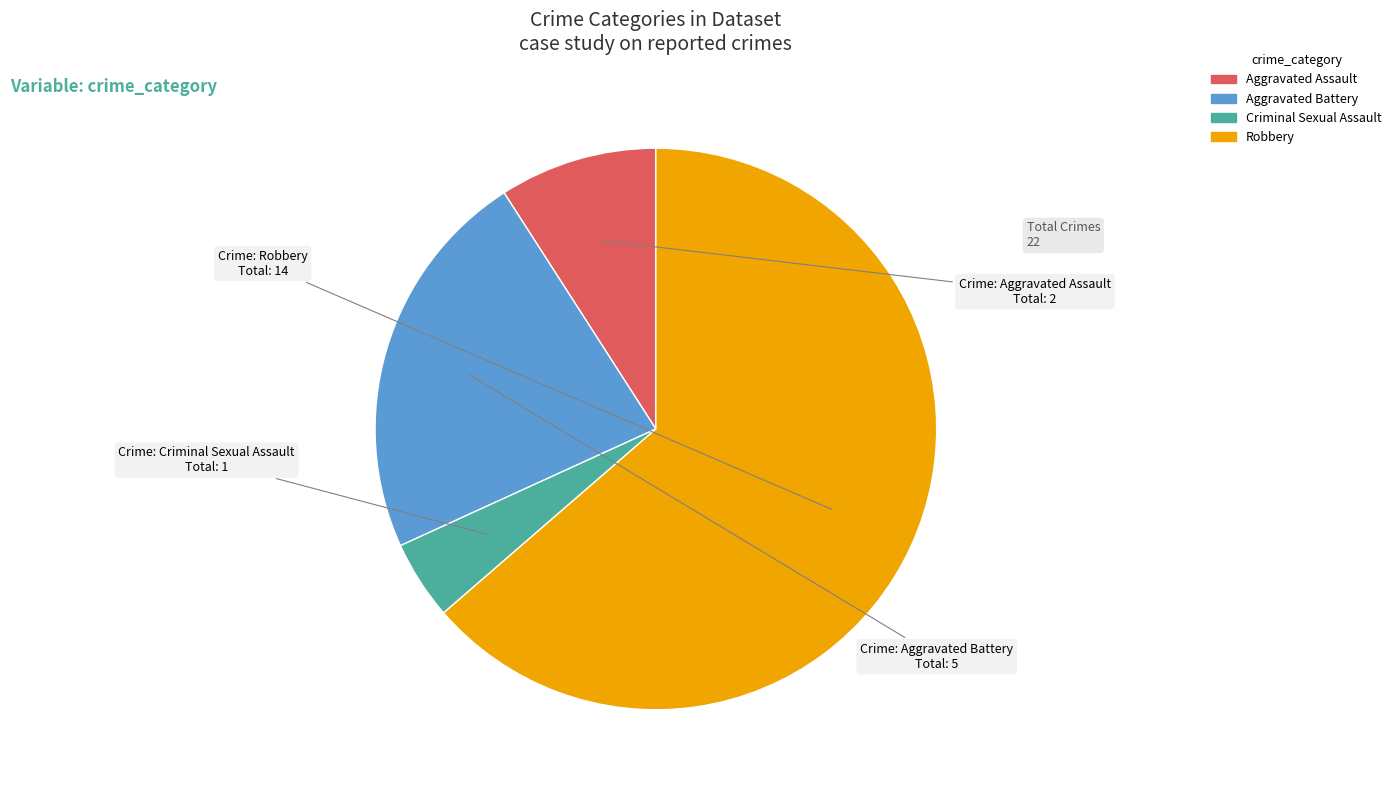

Does any single category account for the majority?

Yes